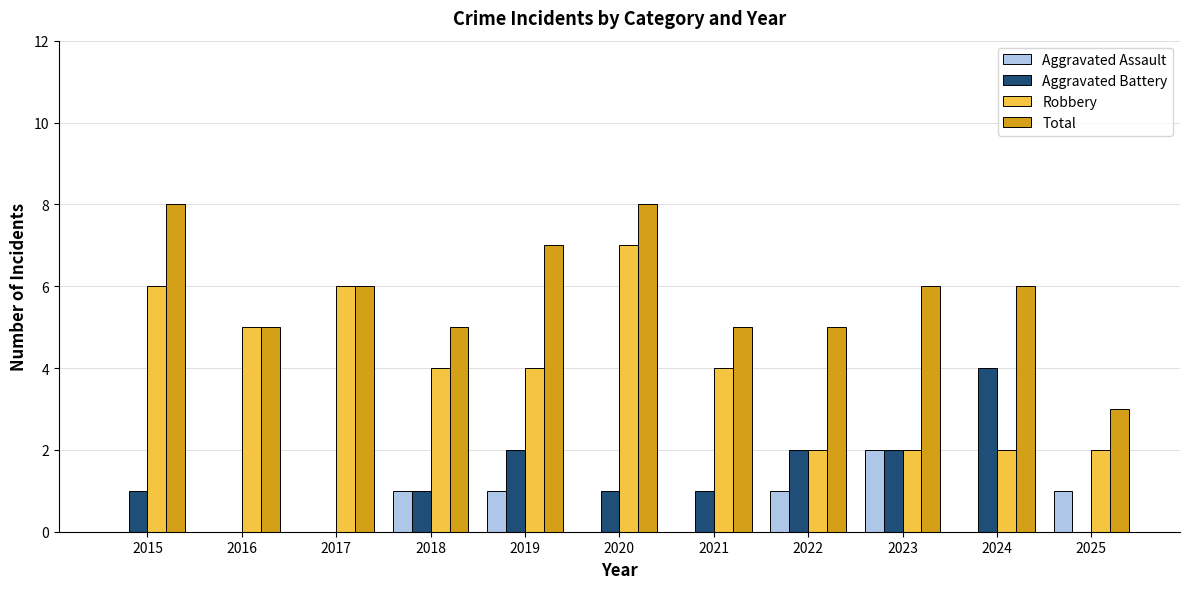

The Aggravated Battery series shows 4 at 2022. True or false?

False